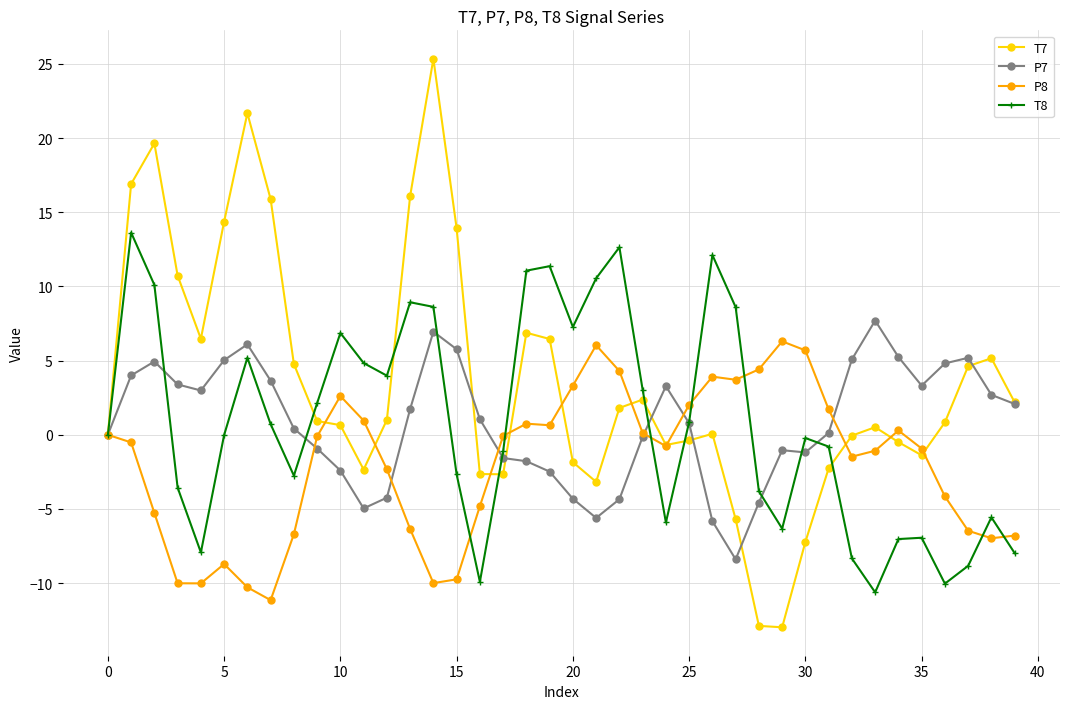

Which series ends up on top after the final intersection of P7 and T8?

P7